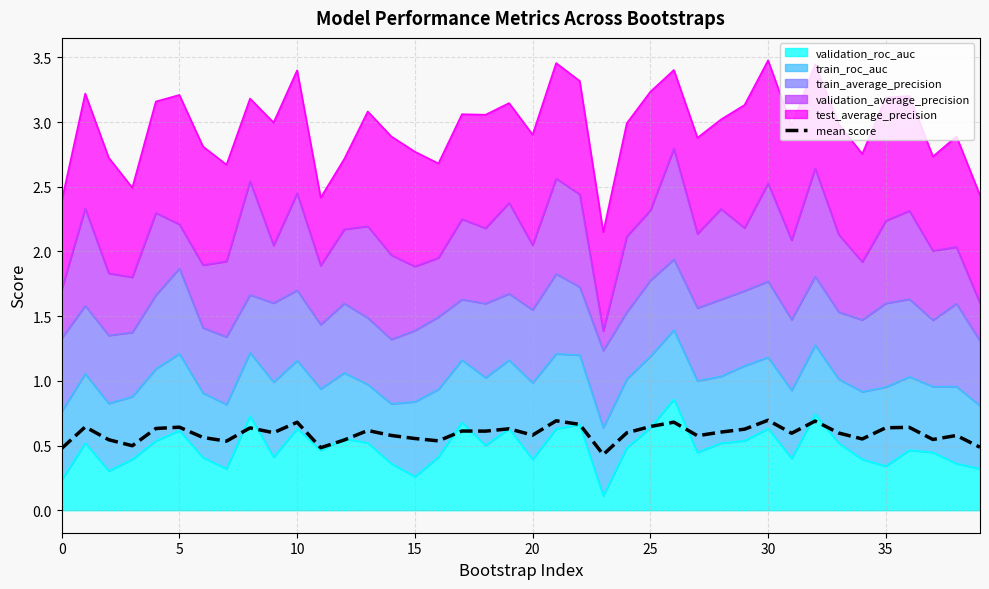

At which category does the chart reach its minimum across all series?

23